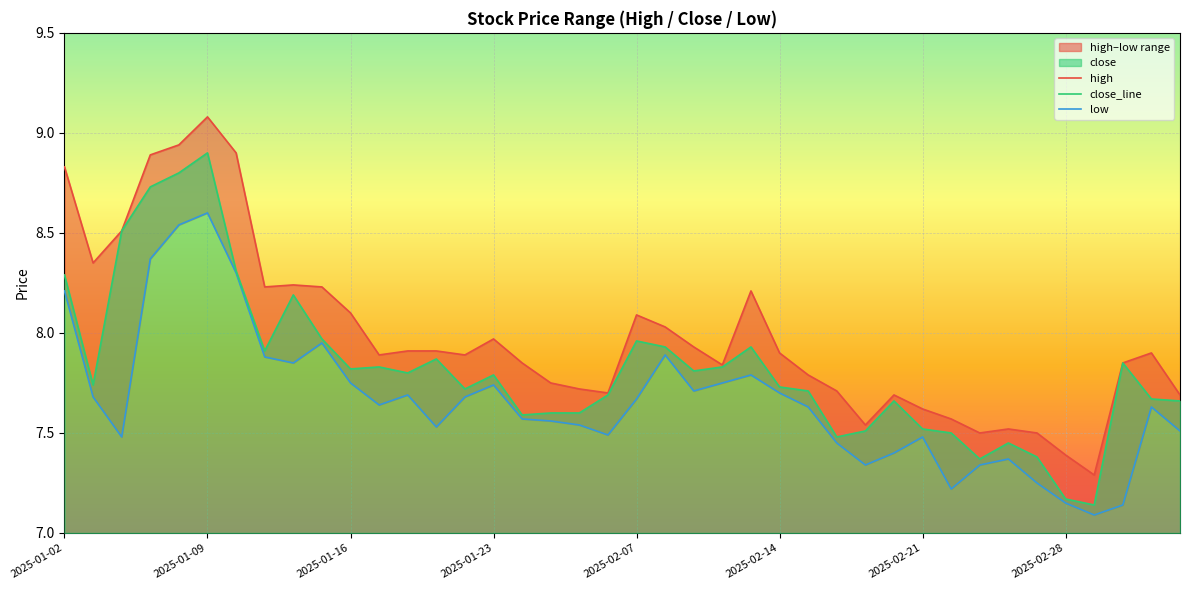

True or false: low and close_line intersect in this chart.

False